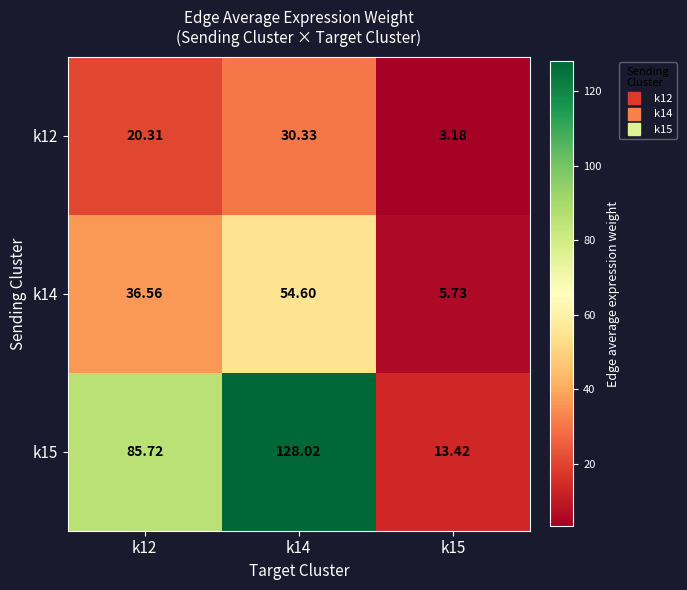

Is the value of k12 at k14 greater than the value of k15 at k12?

No